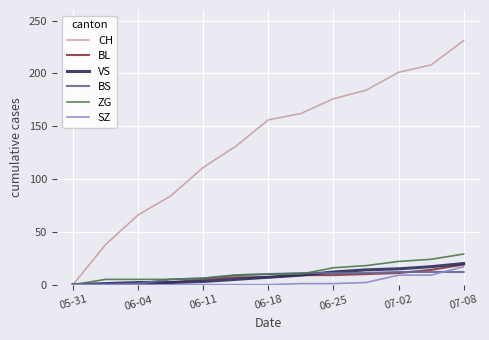

Which series has the largest range (max minus min)?

CH